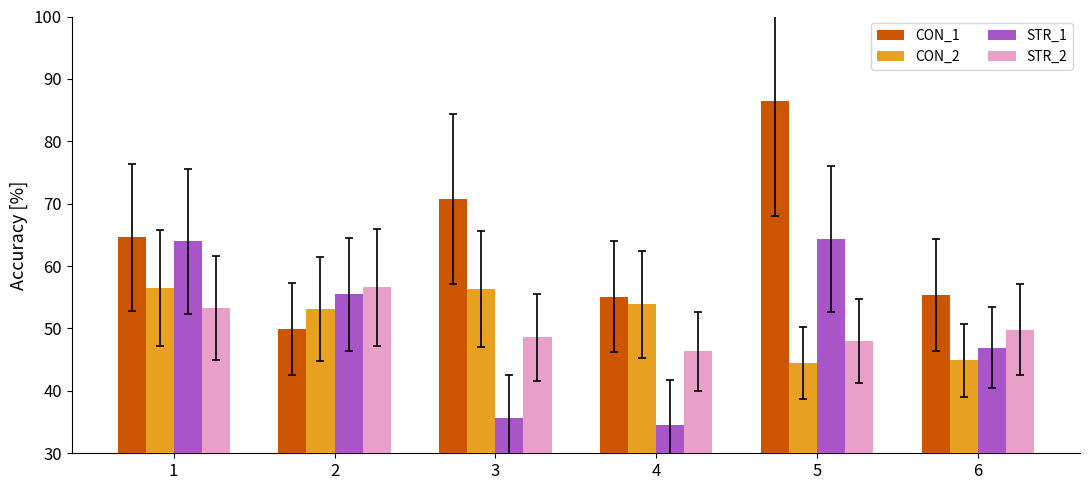

What is the sum of the STR_1 values at 5 and 6?

111.2